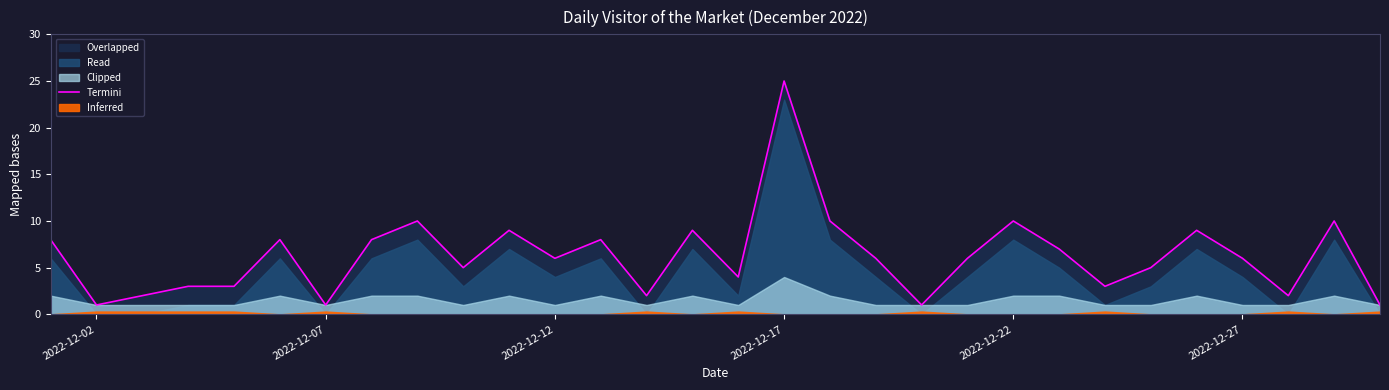

Which category has the highest value in the Termini series?

2022-12-17